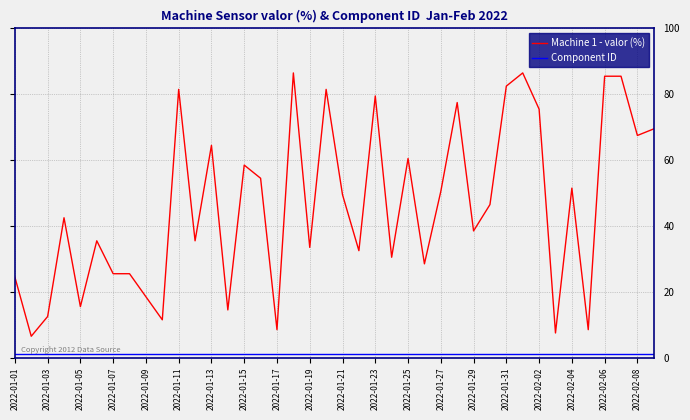

What are all the series names shown in the legend?

Machine 1 - valor (%), Component ID